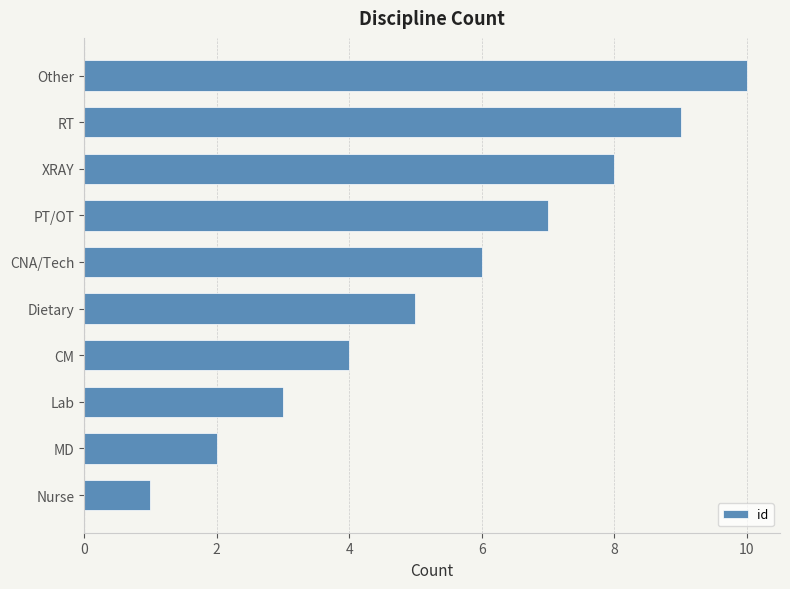

Does the chart contain stacked bars?

No